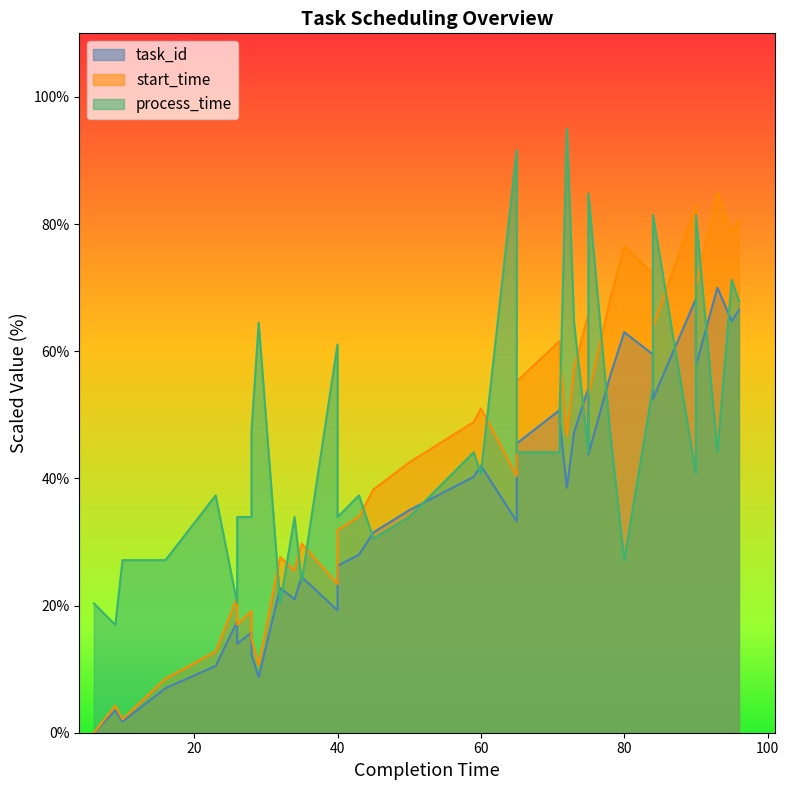

Where is the first local maximum for task_id?

9